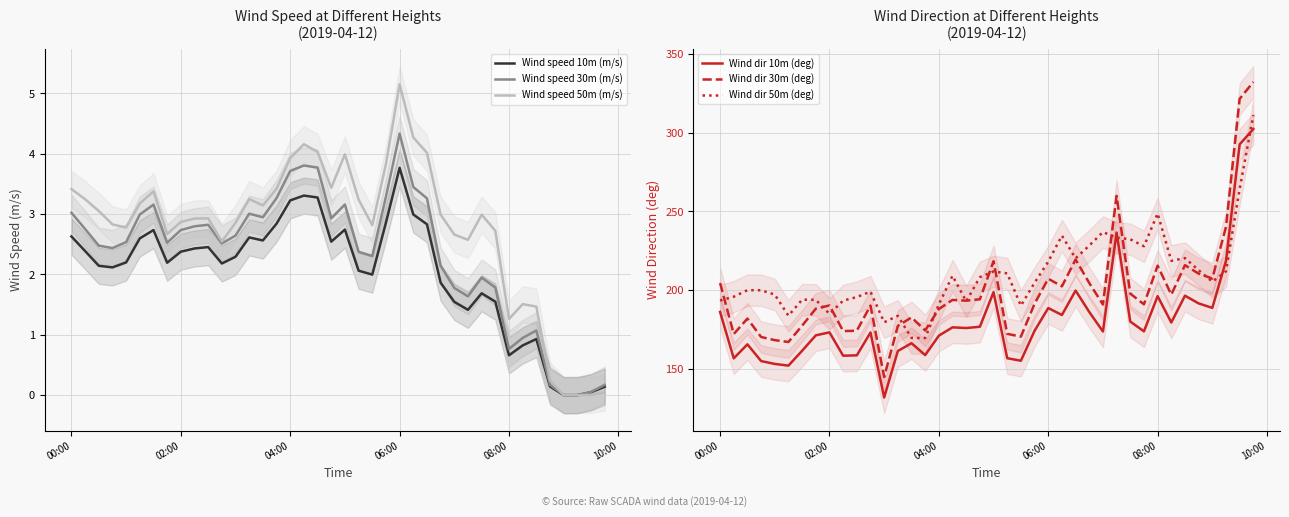

True or false: Wind dir 10m (deg) and Wind dir 30m (deg) intersect in this chart.

False